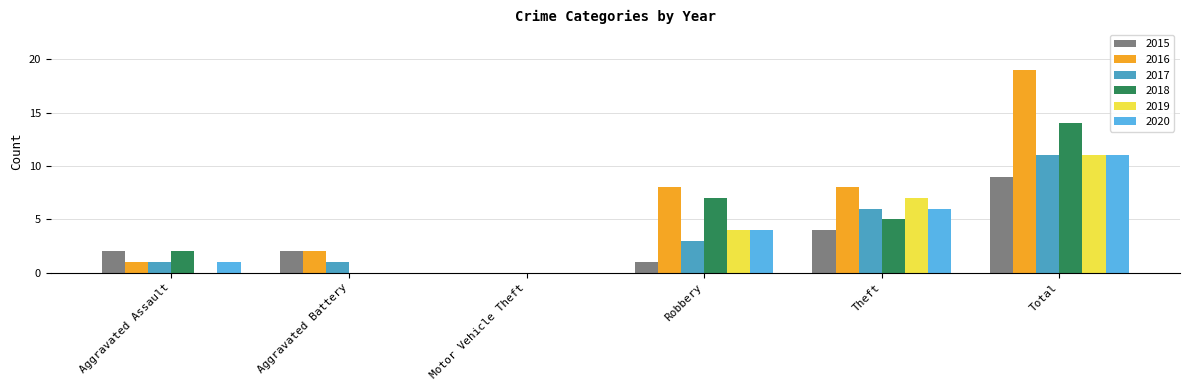

How many positive values does the 2016 series have?

5